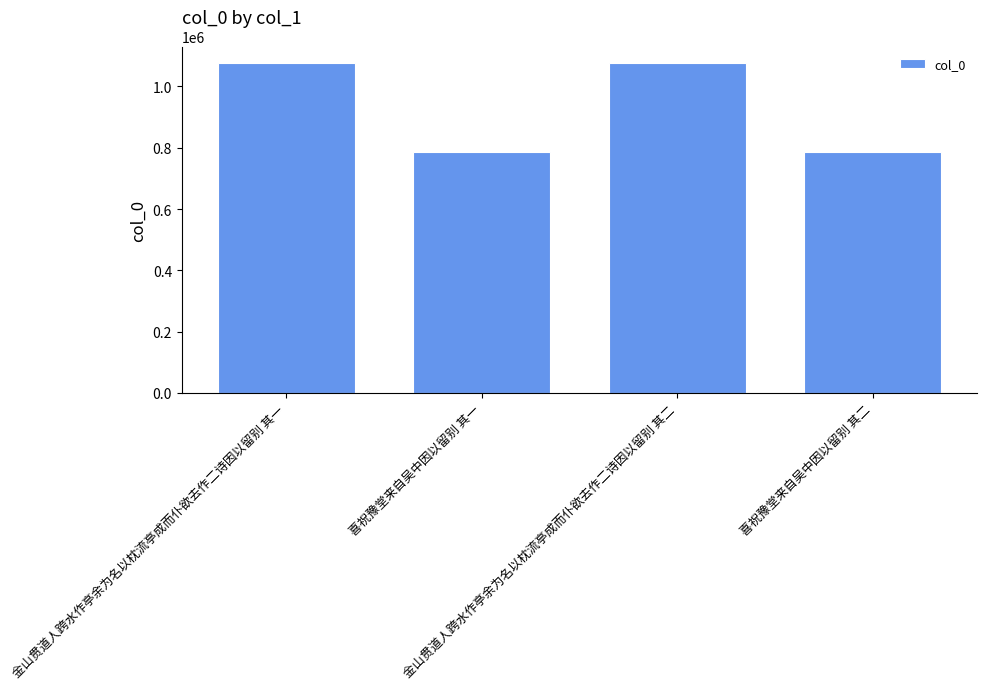

What is the label of the 4th bar from the right?

金山贯道人跨水作亭余为名以枕流亭成而仆欲去作二诗因以留别 其一